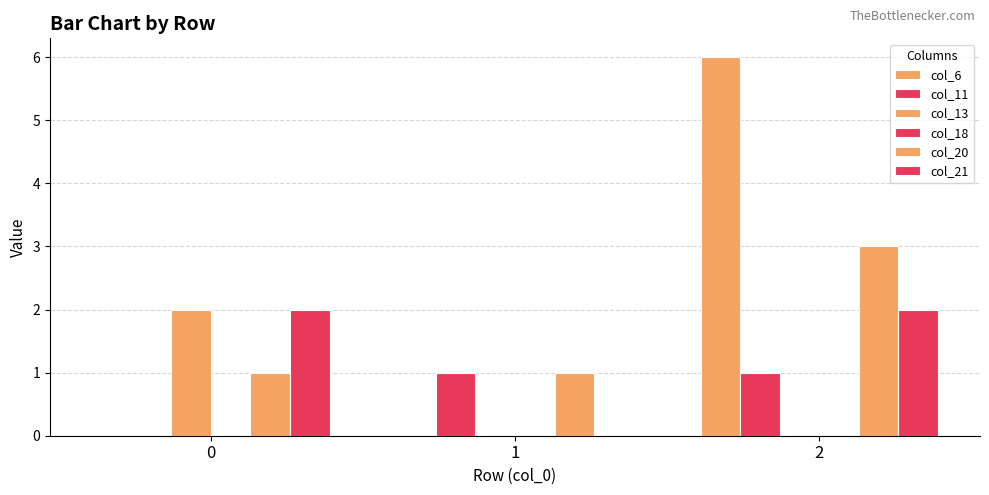

At how many categories does at least one series exceed 5?

1